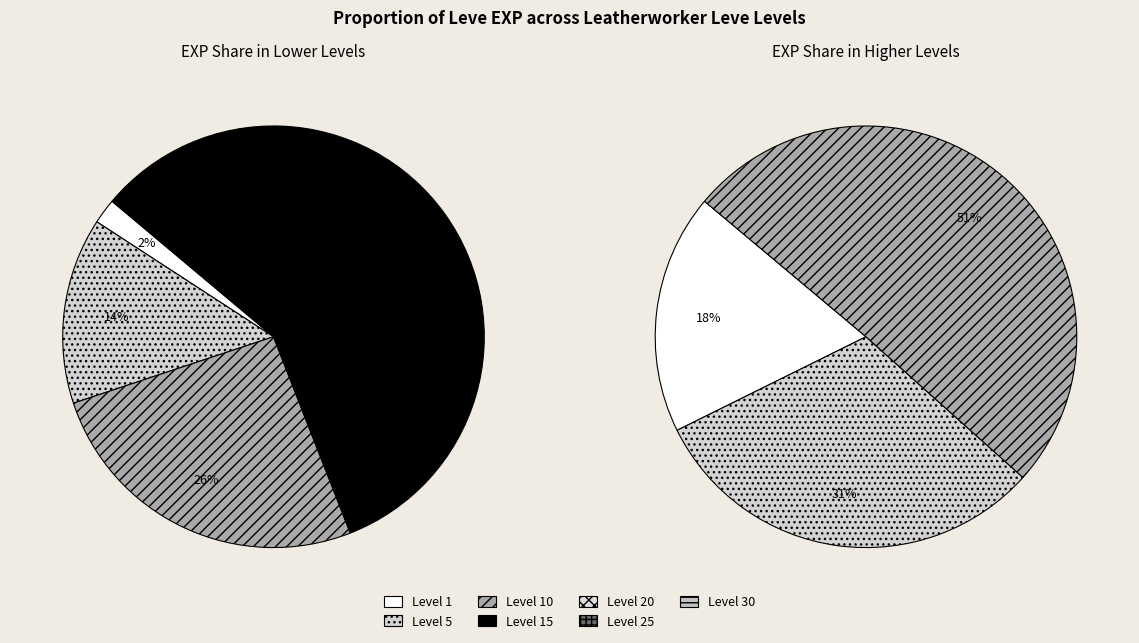

The Level 15 slice represents 1% of the pie. True or false?

False